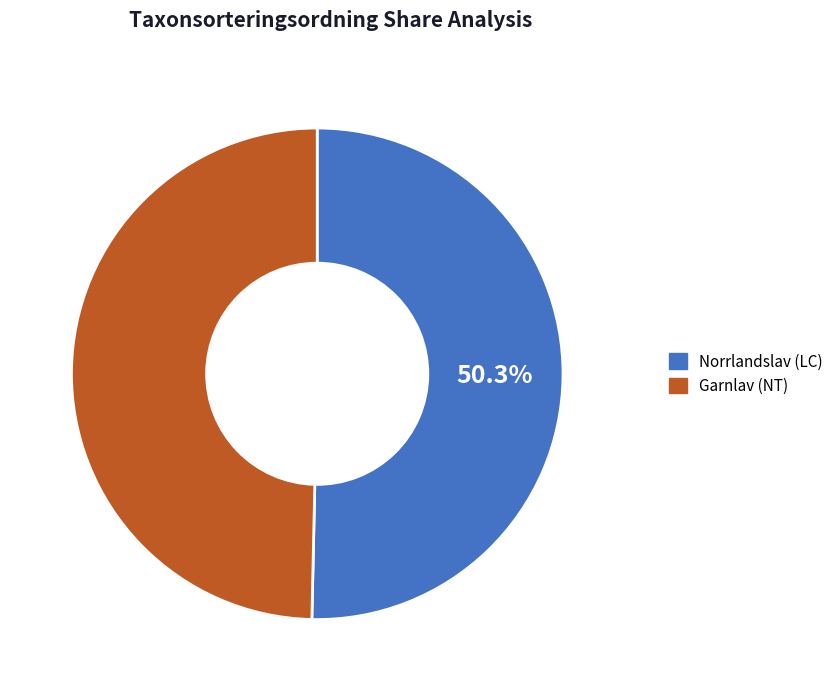

How many slices are in this pie chart?

2